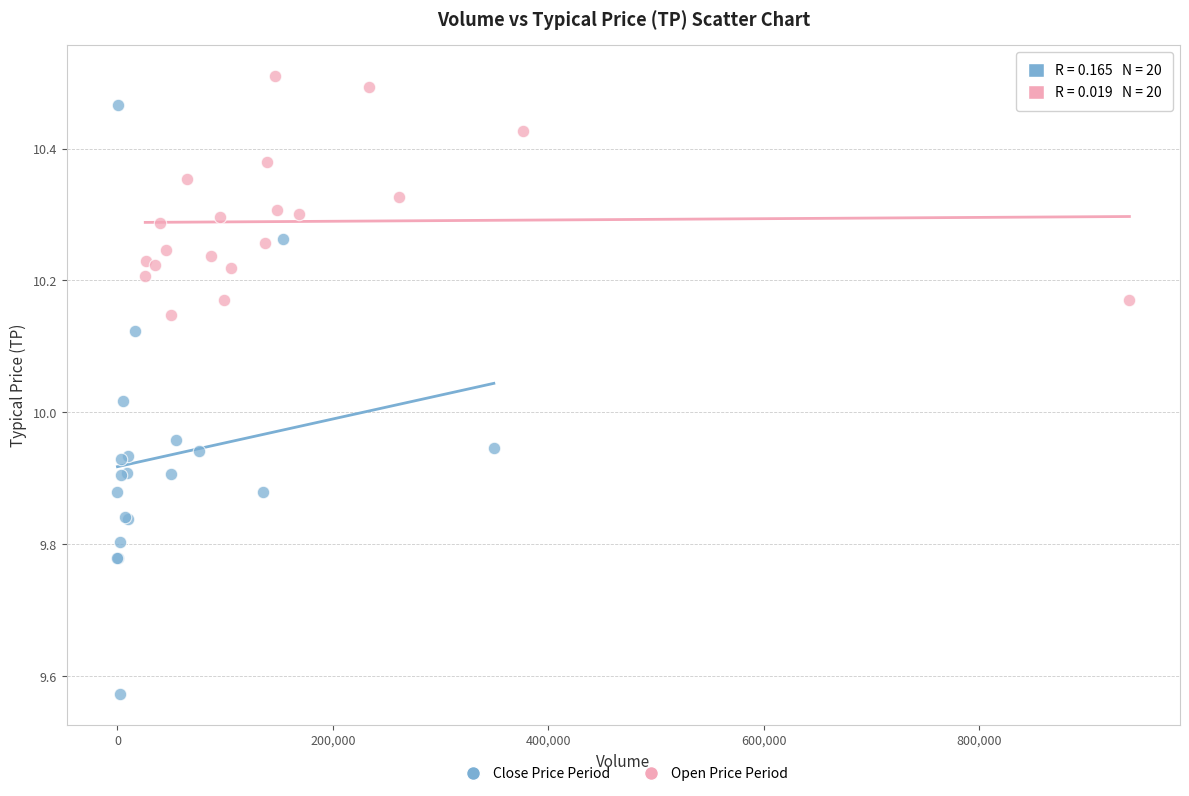

What are all the series names shown in the legend?

Close Price Period, Open Price Period